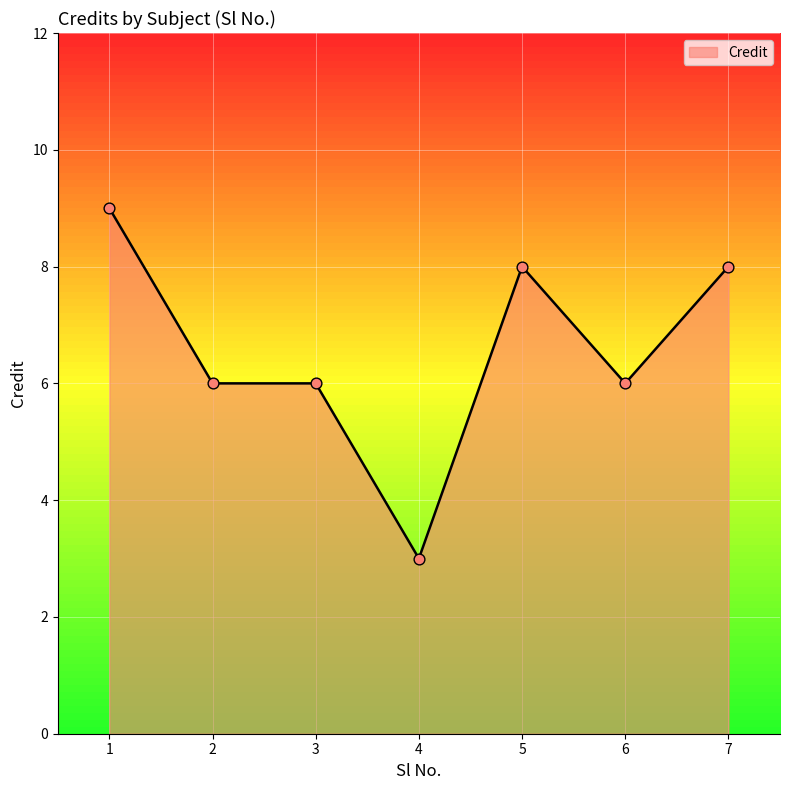

What is the change in value from 5 to 6?

-2